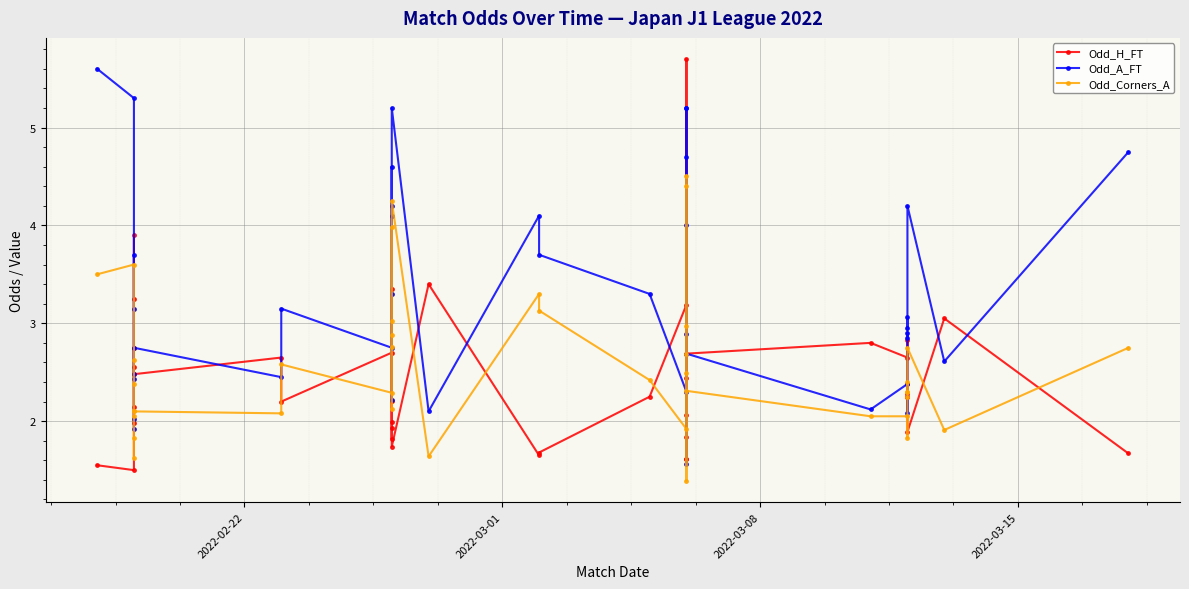

What is the average value of the Odd_A_FT series?

3.3